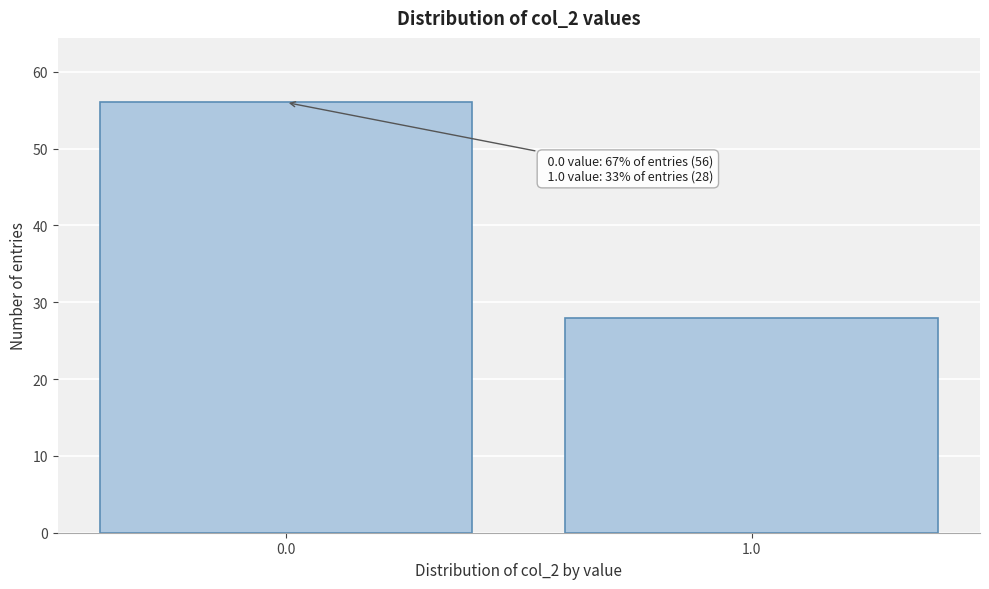

Reading left to right, extract all data points from this chart.

56	28